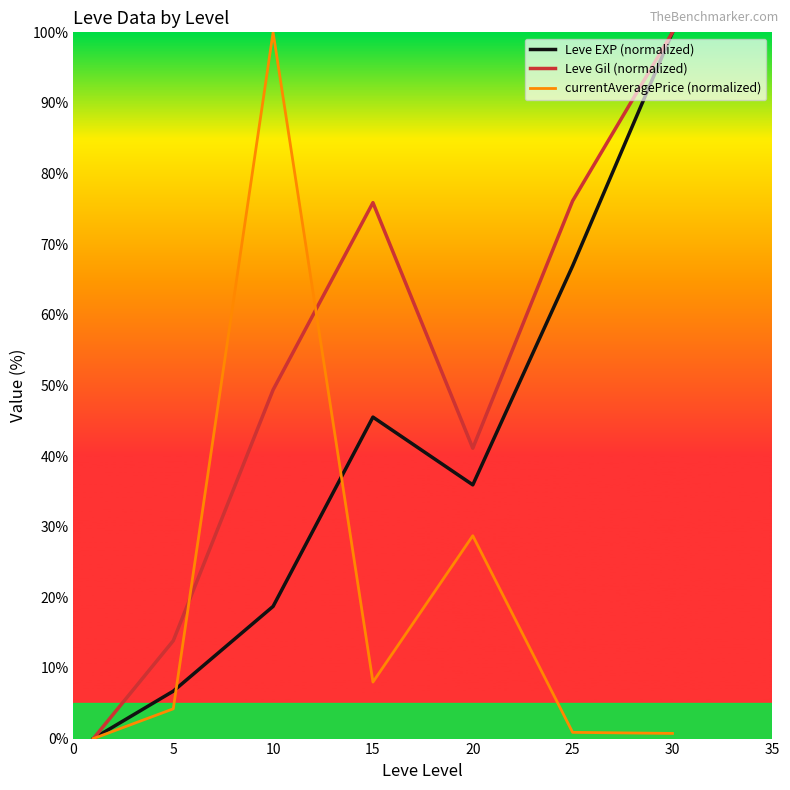

Which series has the largest total across all categories?

Leve Gil (normalized)